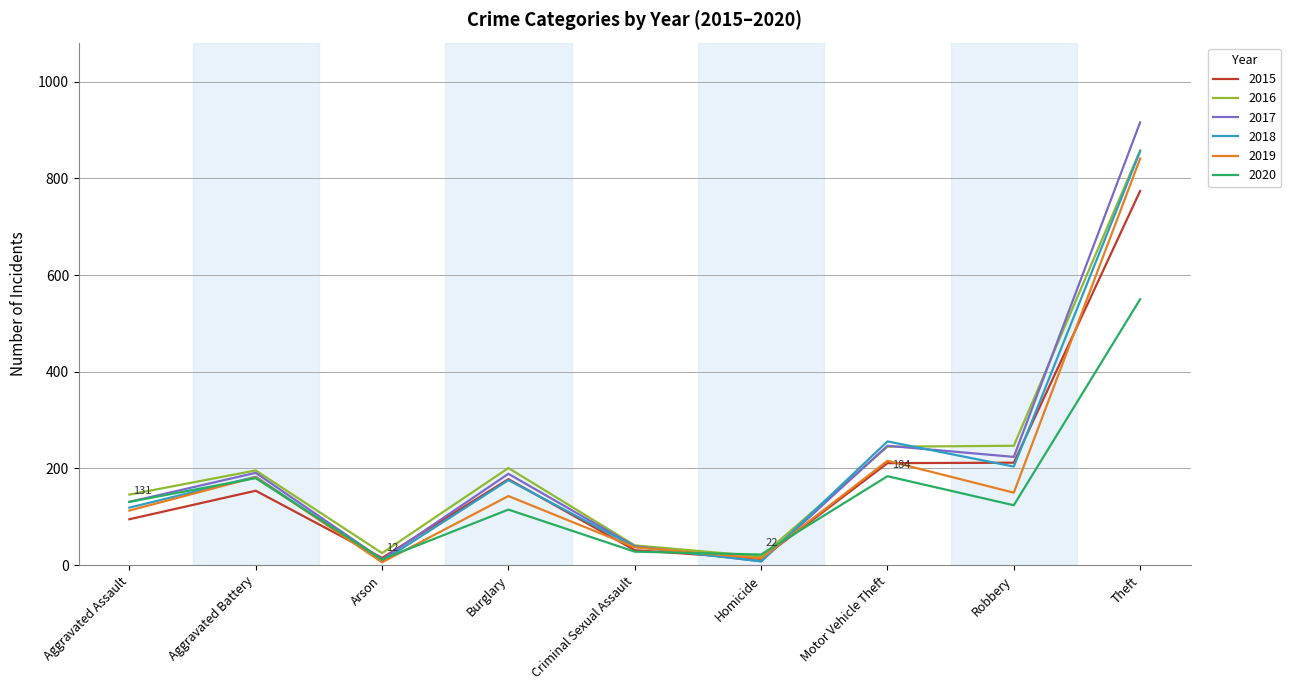

True or false: 2018 has more than 2 points higher than both neighbors.

True